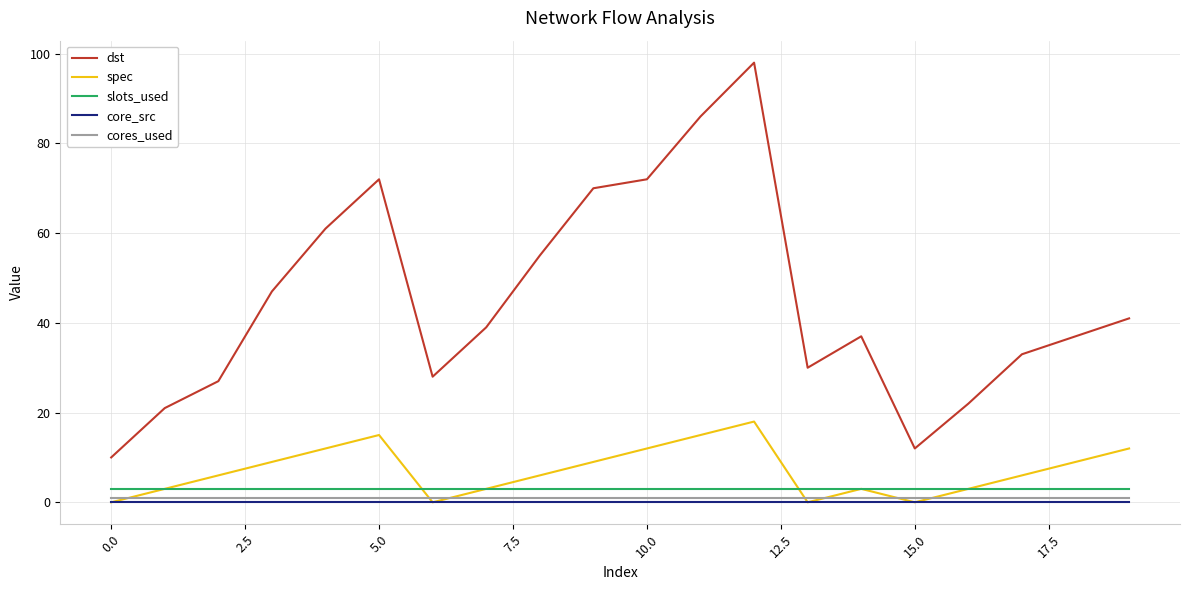

Which series has the largest total across all categories?

dst